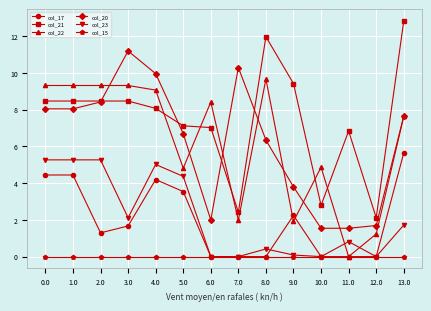

True or false: col_21 and col_15 intersect in this chart.

False